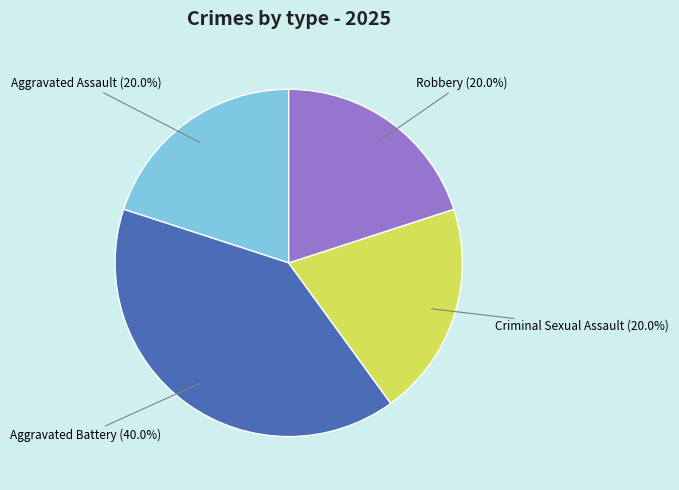

Does any single category account for the majority?

No